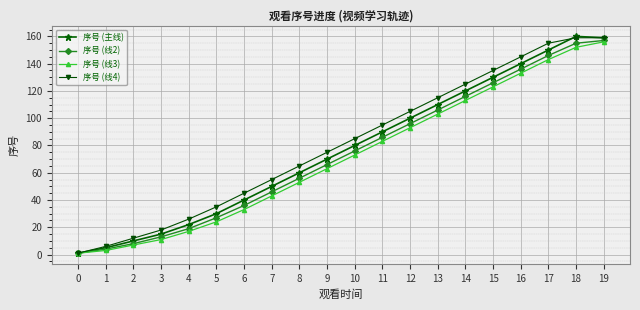

What is the value of the 序号 (线4) point at the 9th from the left?

65